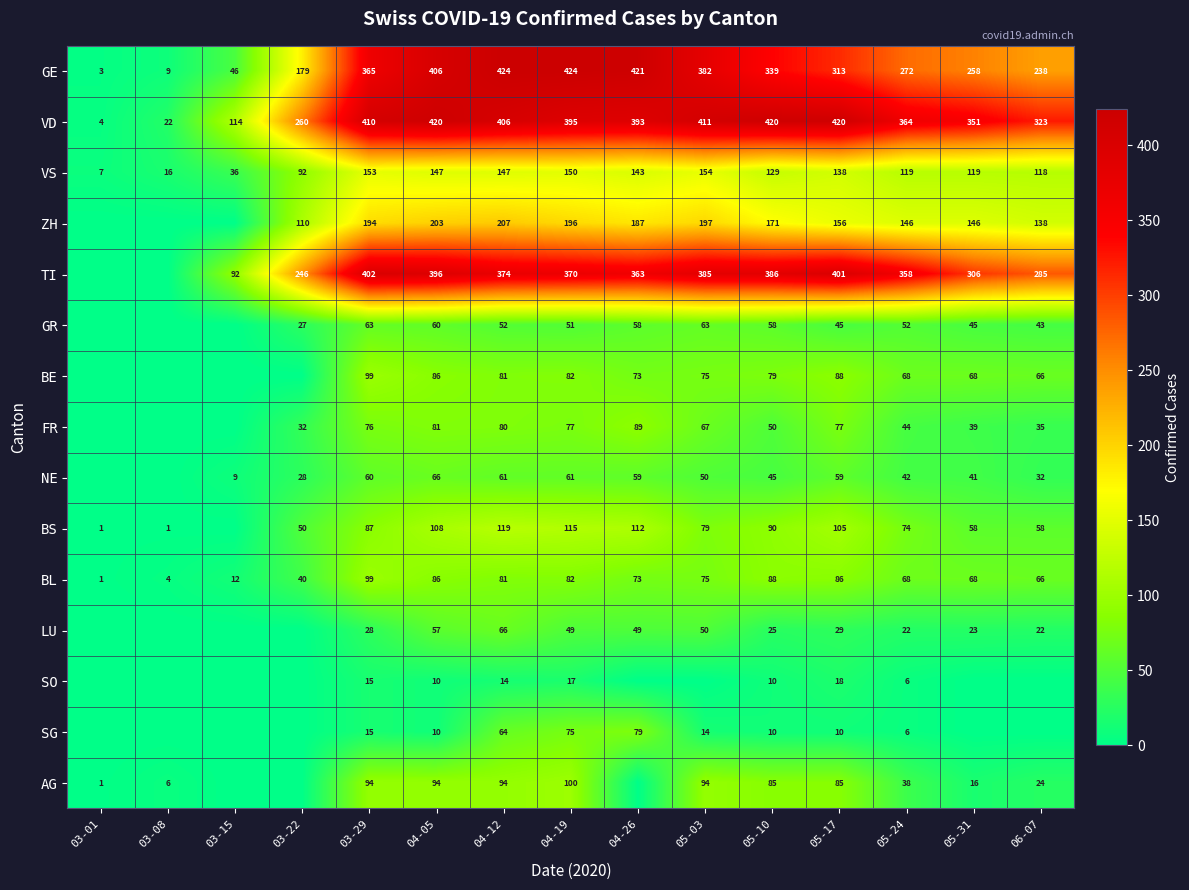

True or false: LU has a value of 22 at 06-07.

True